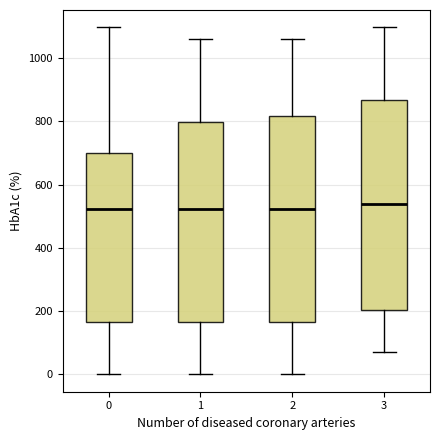

Reading left to right, transcribe this box plot: for each box, give where its median line is, the range the box spans, and where its two whiskers end, as read against the y-axis. The values are not printed on the chart, so give them approximately, as read against the axis.

0: median 520, box 160 to 700, whiskers 0 to 1100
1: median 520, box 160 to 800, whiskers 0 to 1060
2: median 520, box 160 to 820, whiskers 0 to 1060
3: median 540, box 200 to 860, whiskers 80 to 1100